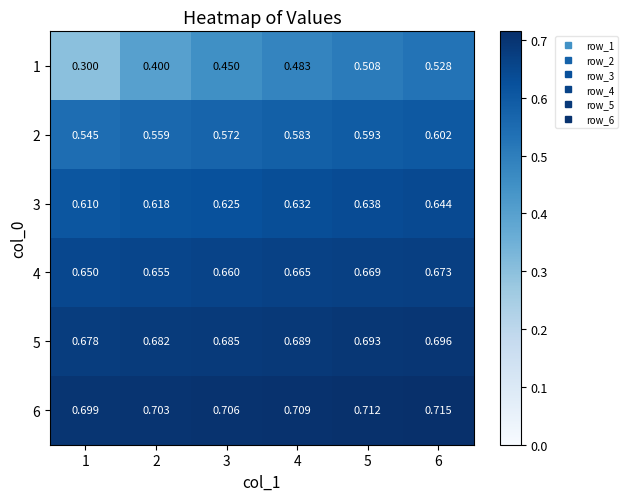

At how many categories does at least one series exceed 0?

6